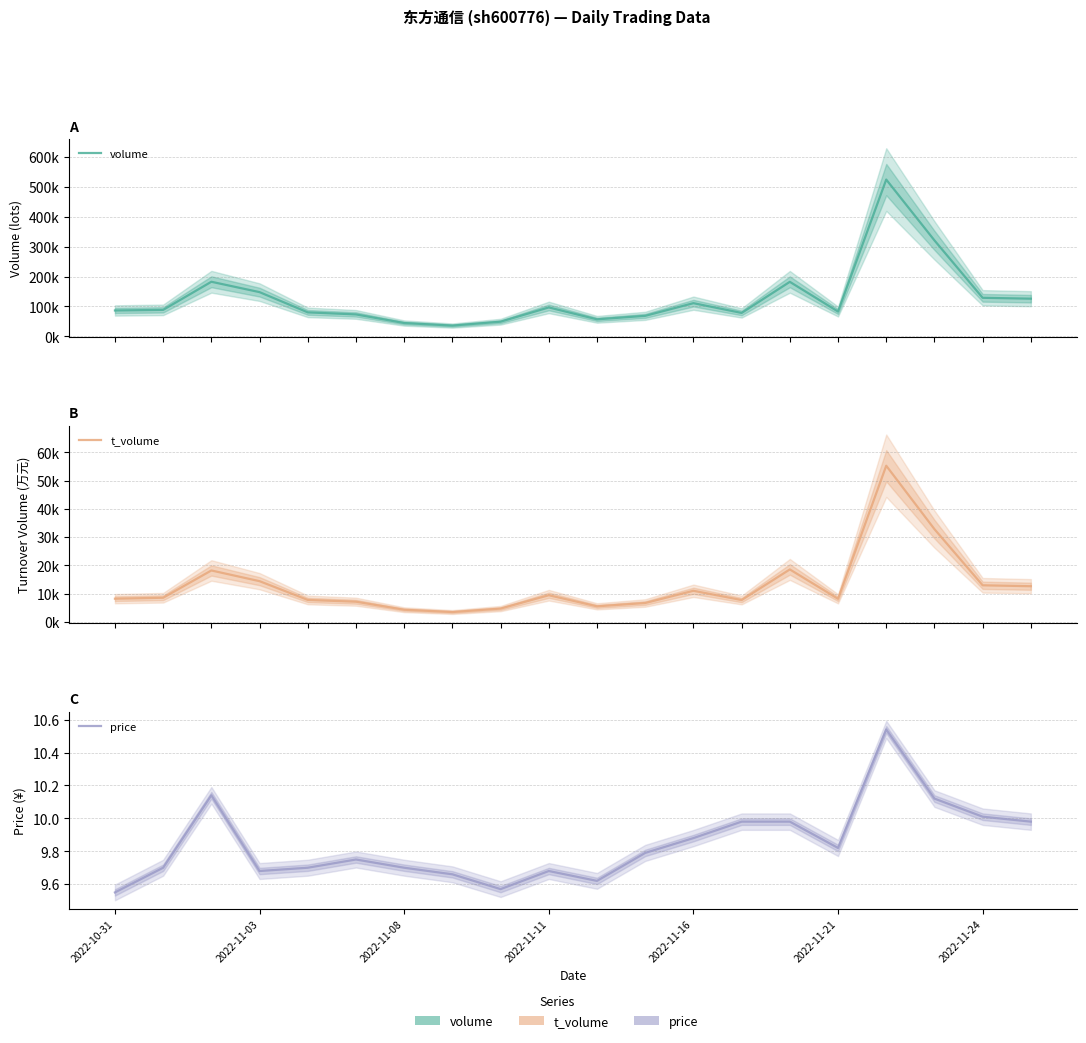

True or false: volume and t_volume intersect in this chart.

False